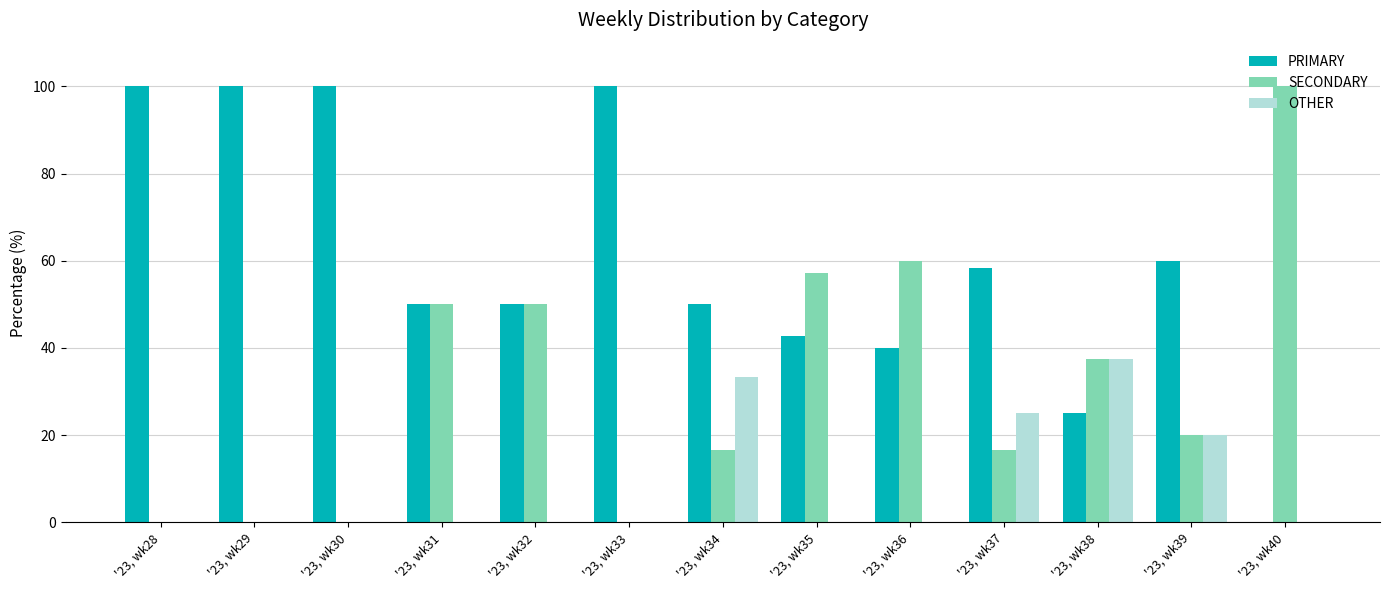

Read the PRIMARY value at '23, wk34.

50.0